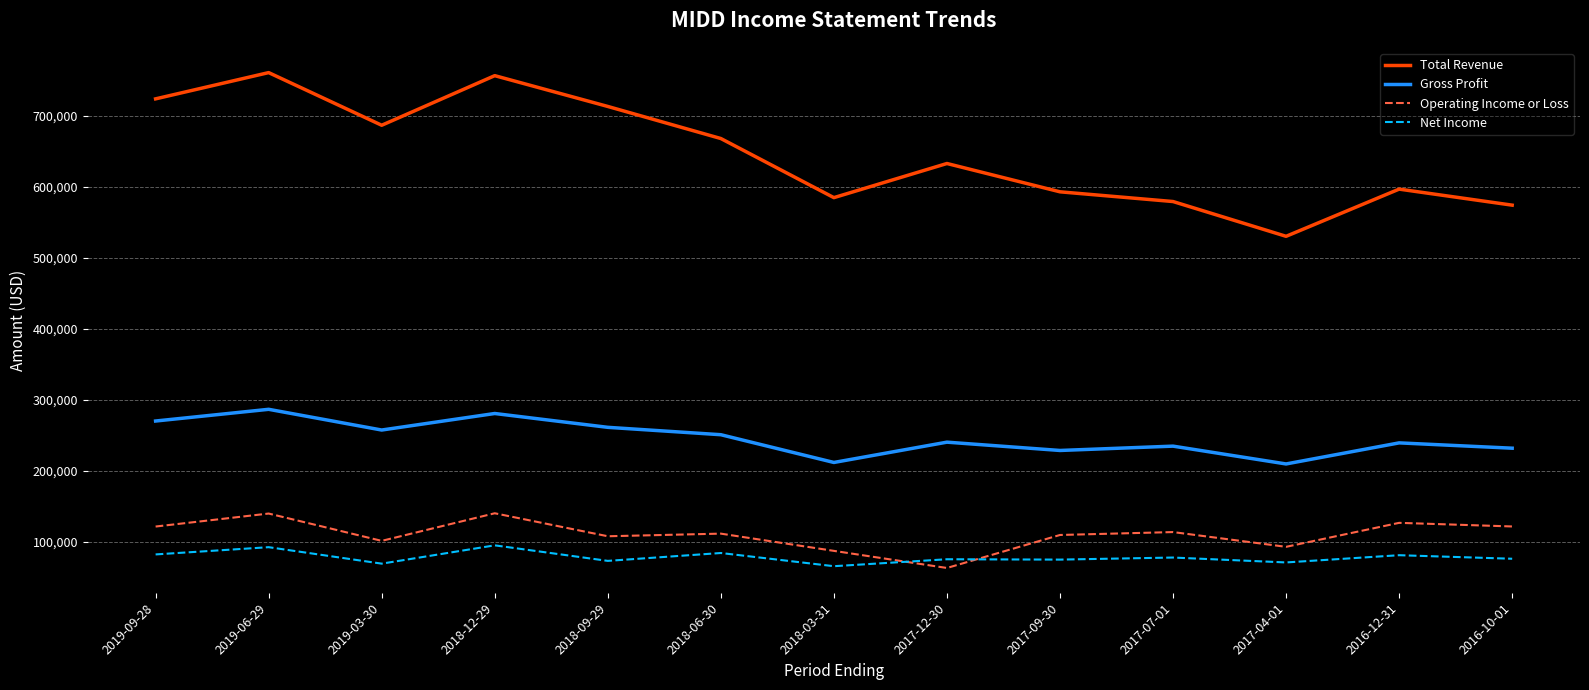

True or false: Operating Income or Loss has a value of 113500 at 2017-07-01.

True